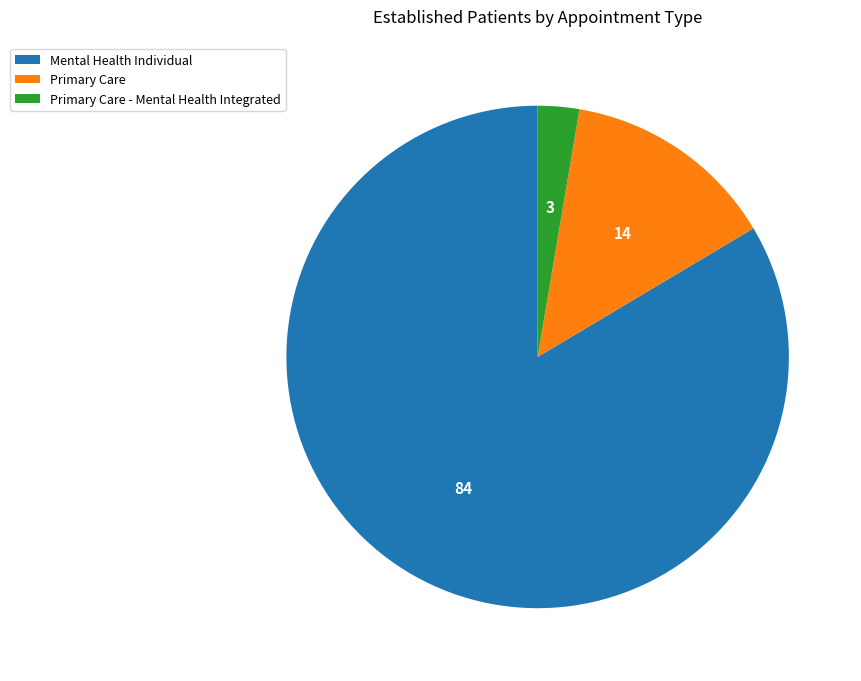

How many slices are in this pie chart?

3